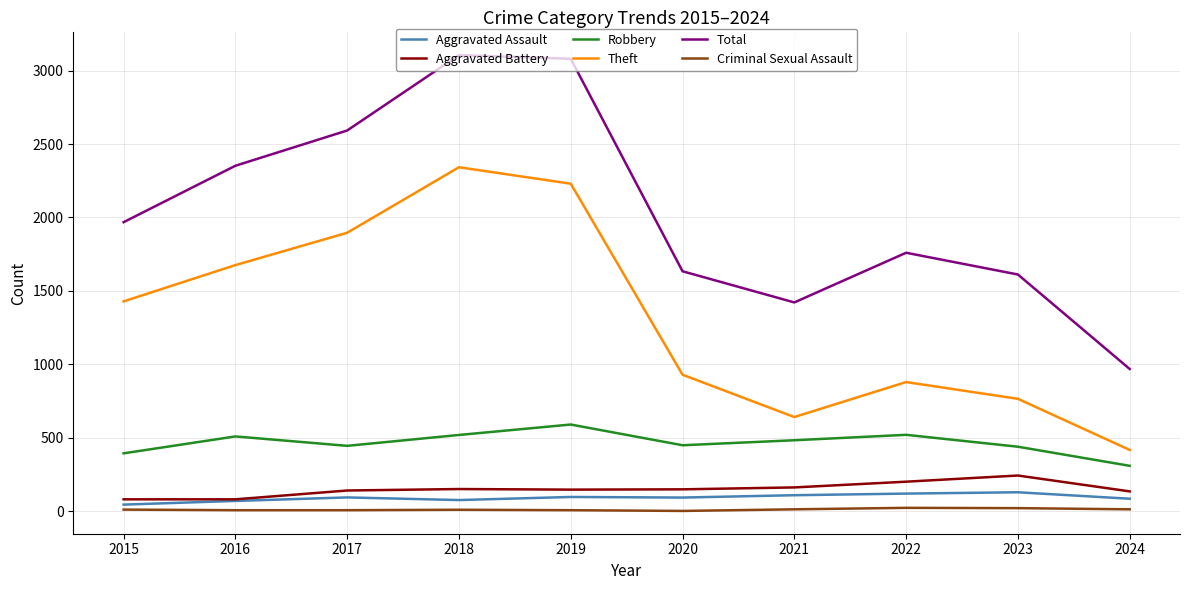

What is the difference between the highest and lowest values at 2020?

1631